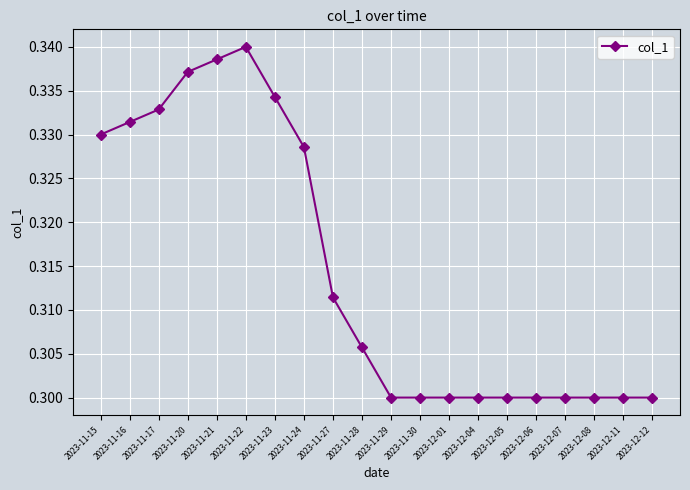

The chart shows a value of 0.3 at 2023-11-16. True or false?

True